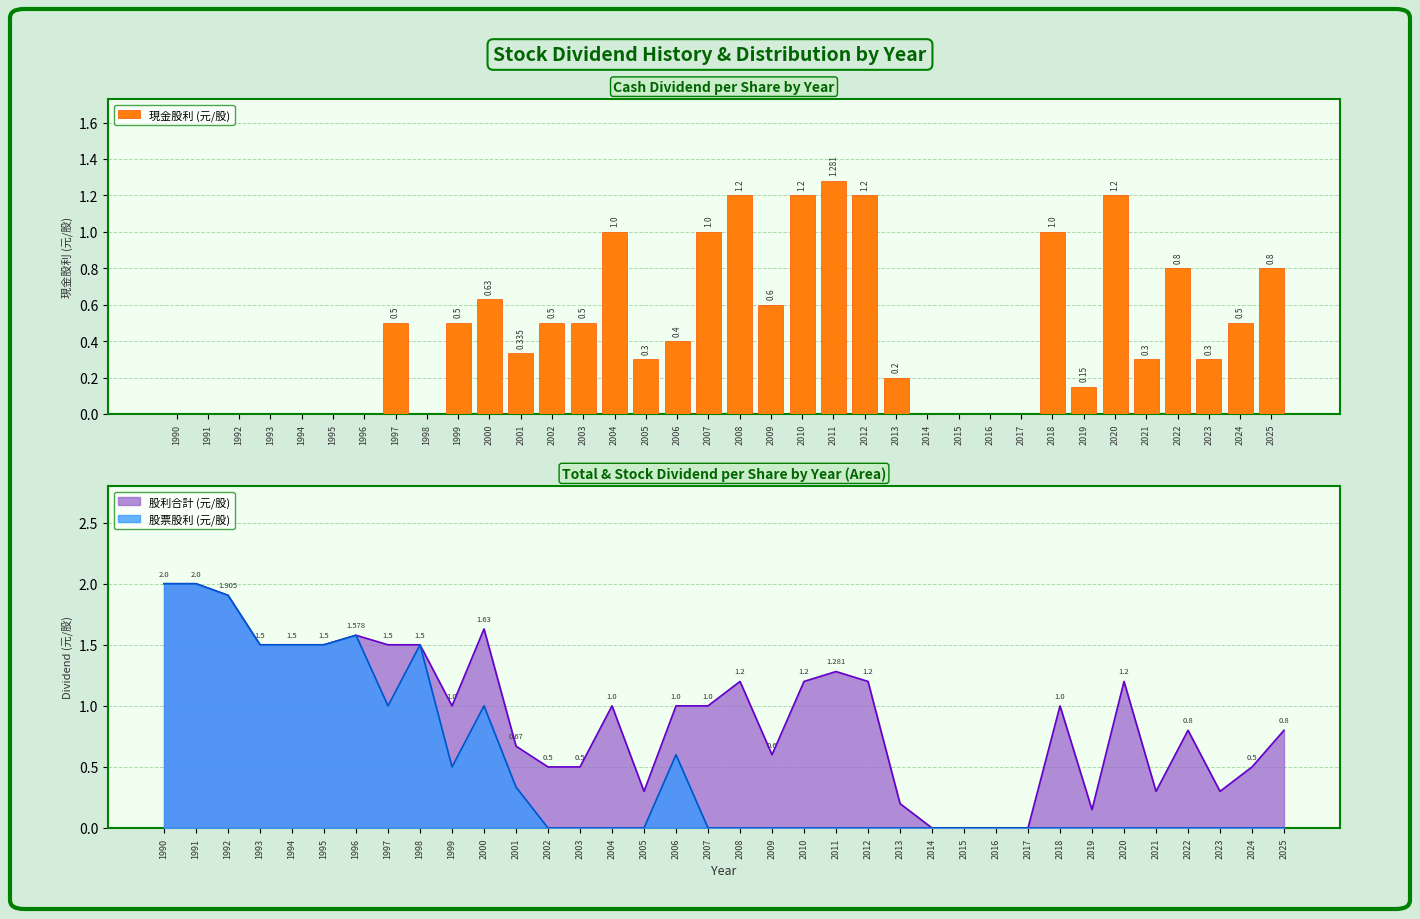

Rank the categories by value from lowest to highest.

1990, 1991, 1992, 1993, 1994, 1995, 1996, 1998, 2014, 2015, 2016, 2017, 2019, 2013, 2005, 2021, 2023, 2001, 2006, 1997, 1999, 2002, 2003, 2024, 2009, 2000, 2022, 2025, 2004, 2007, 2018, 2008, 2010, 2012, 2020, 2011